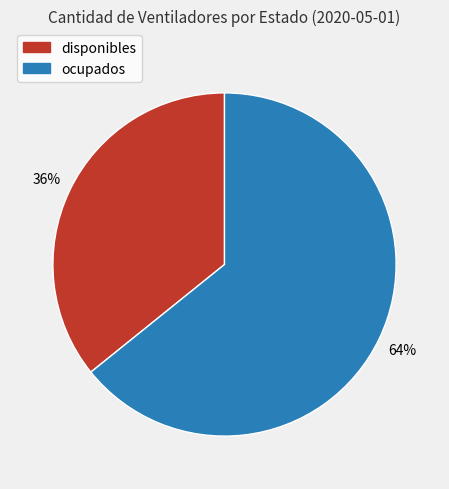

Combined, do disponibles and ocupados account for over 50%?

Yes